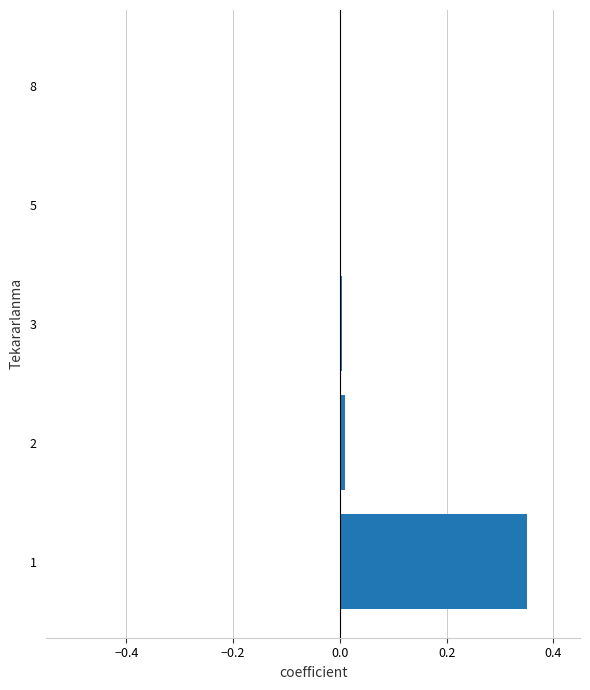

What is the sum of all values?

0.4